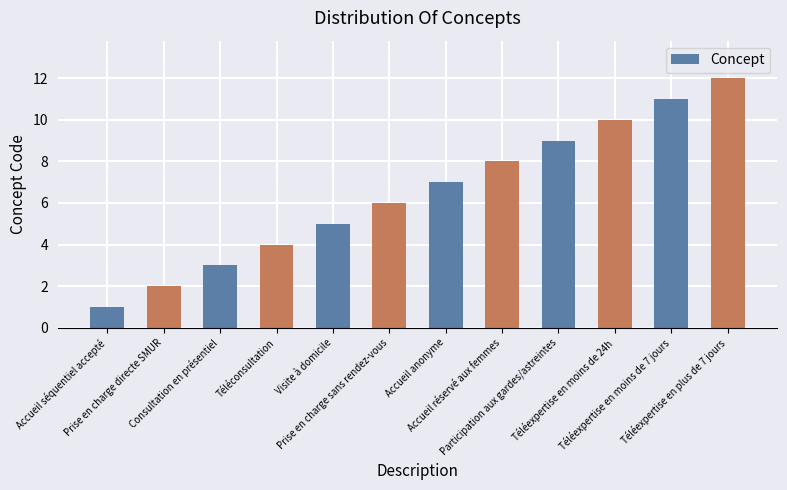

Reading left to right, what are all the values shown in this chart?

1	2	3	4	5	6	7	8	9	10	11	12